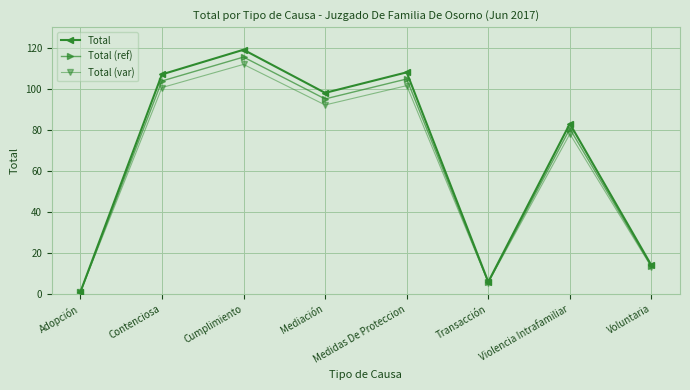

At Violencia Intrafamiliar, list the series in order from largest to smallest.

Total, Total (ref), Total (var)